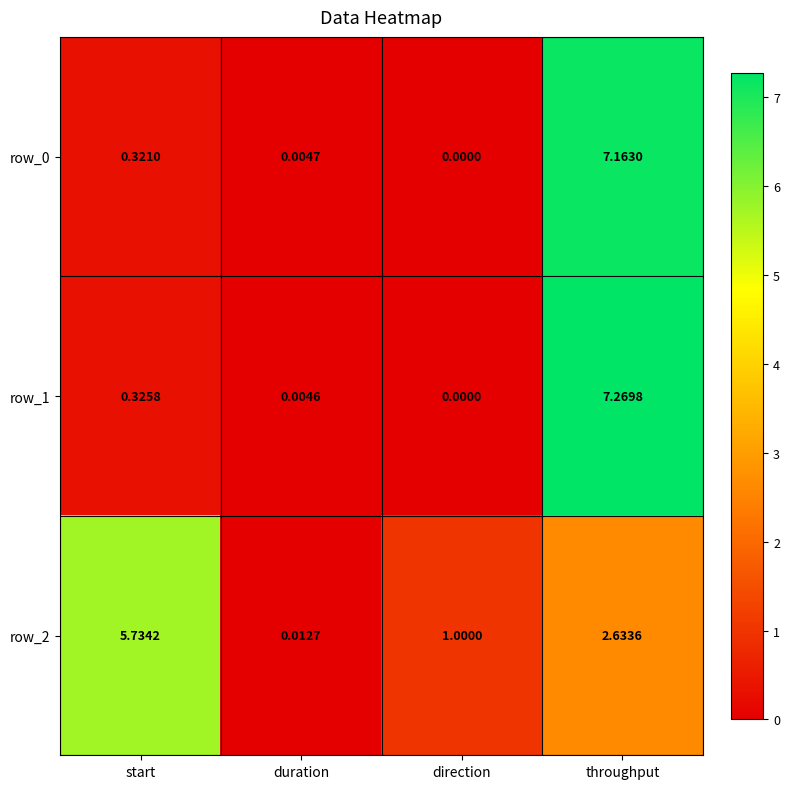

At which category is the sum across all series the highest?

throughput